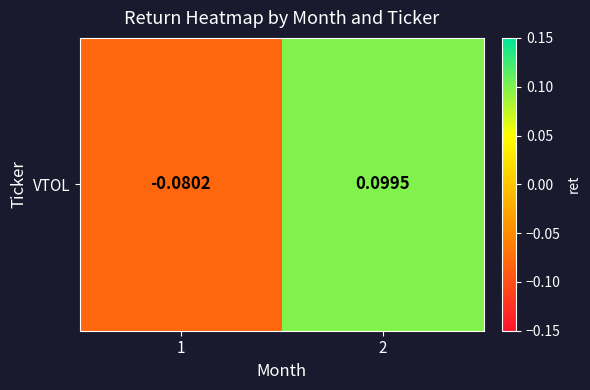

Reading left to right, list all the values displayed in this chart.

-0.1	0.1